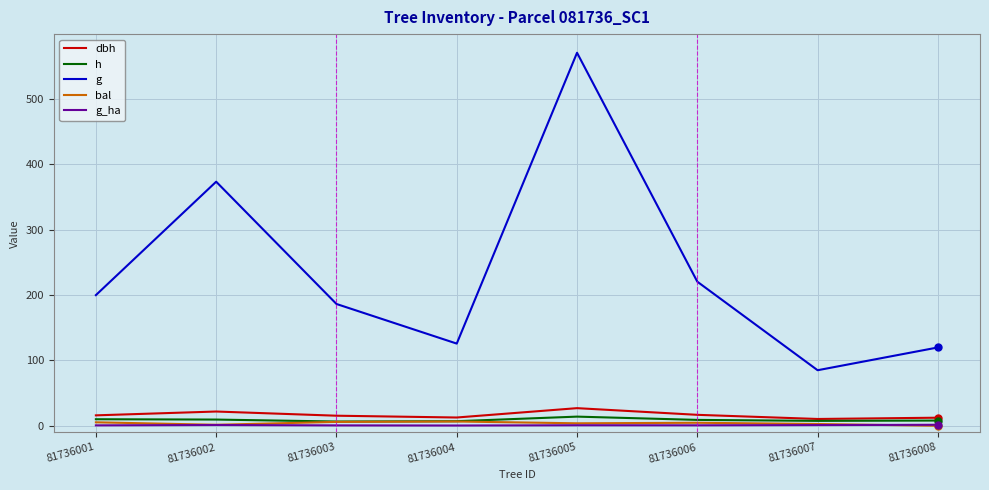

True or false: g has more than 0 interior local peaks.

True